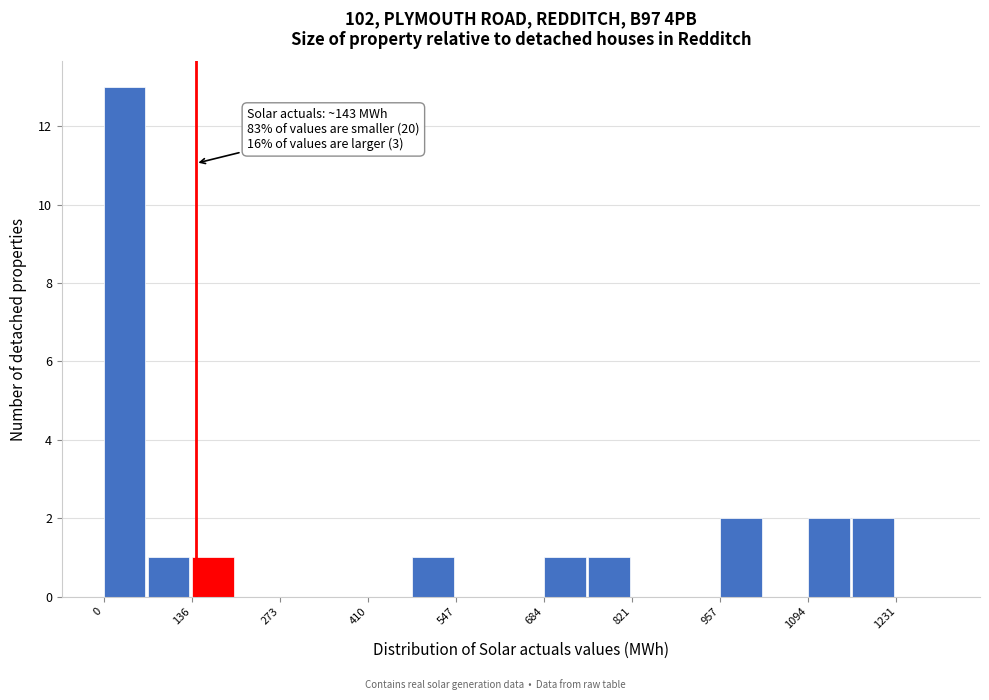

Around what value on the x-axis is the tallest bar? Give the approximate position of its centre, as read against the axis.

40